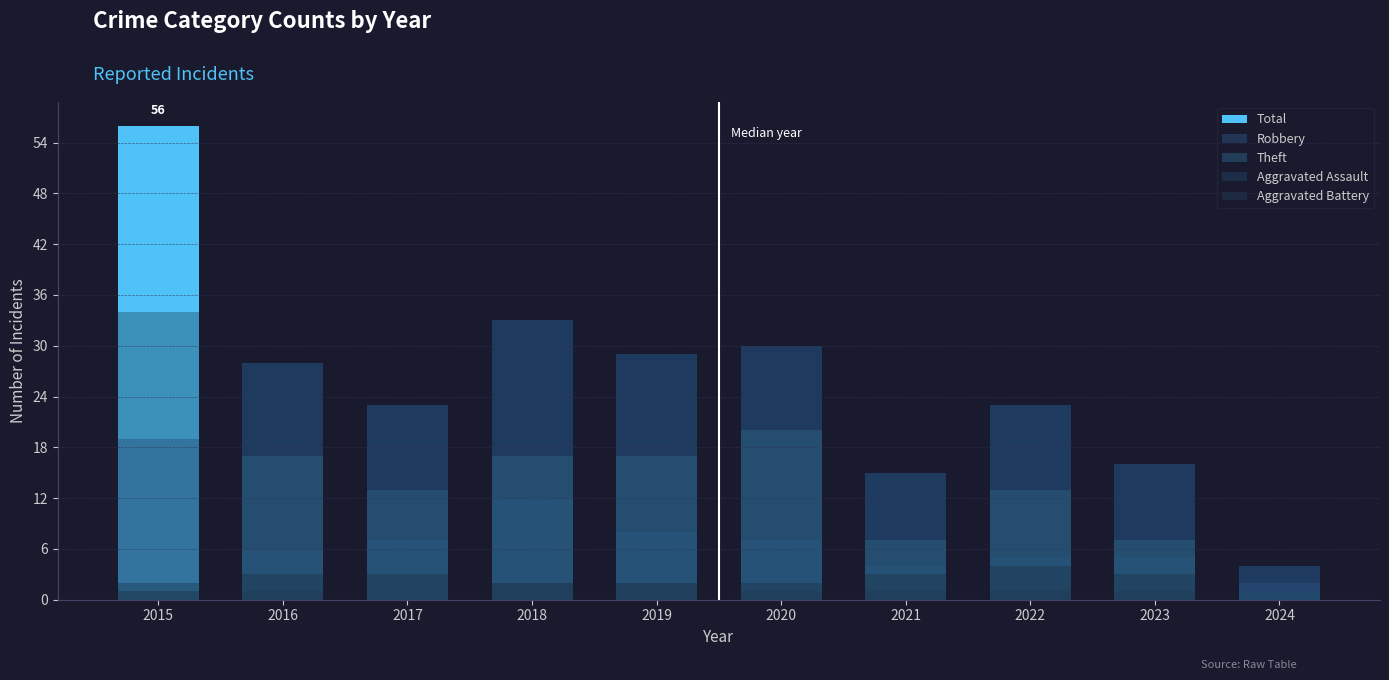

True or false: Aggravated Assault has a value of 1 at 2022.

True